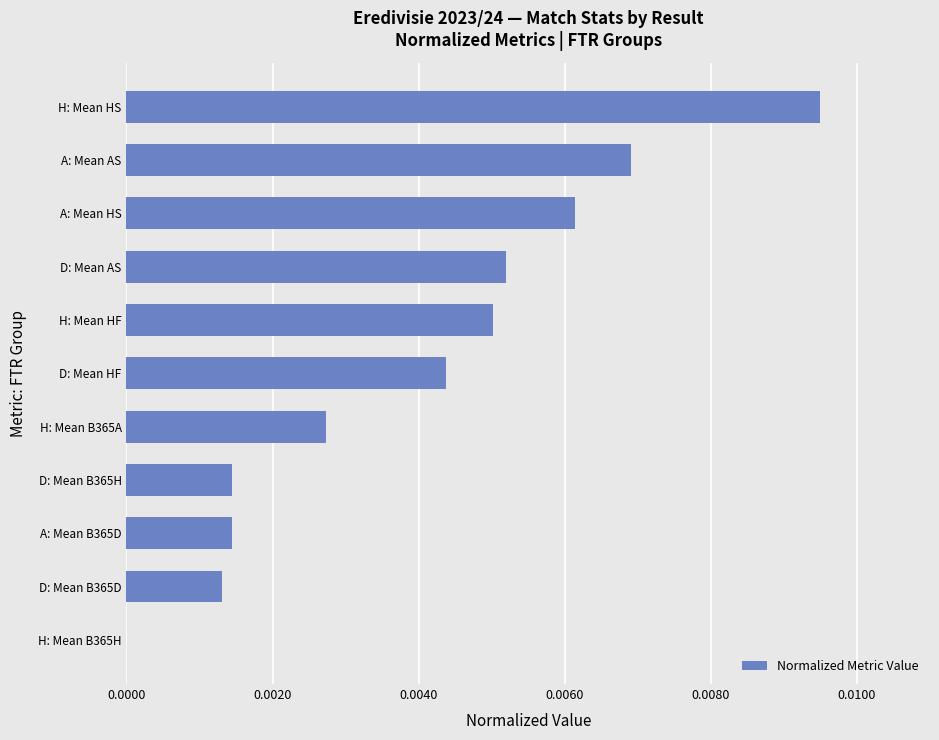

At which category does the chart reach its peak across all series?

H: Mean HS